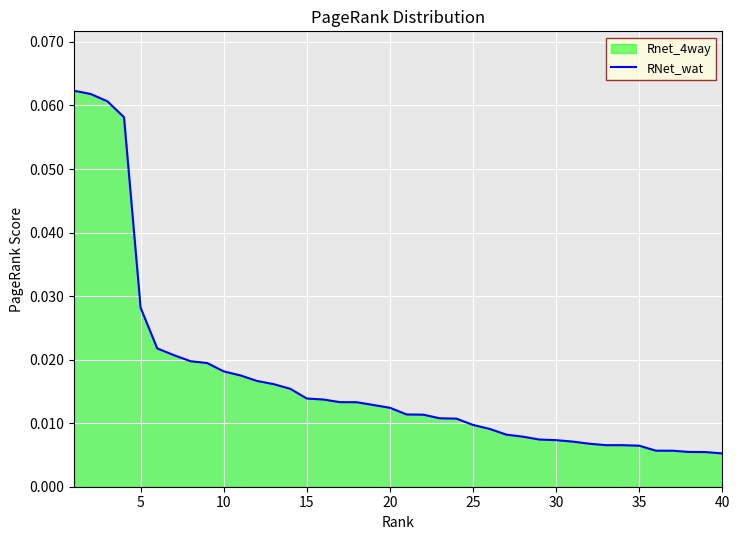

How many lines are shown in the chart?

1